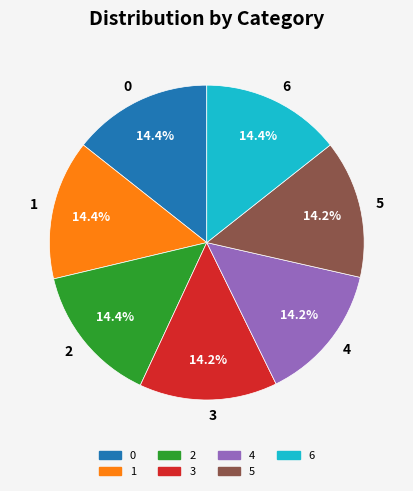

What percentage is the 1 slice, to the nearest percent?

14%